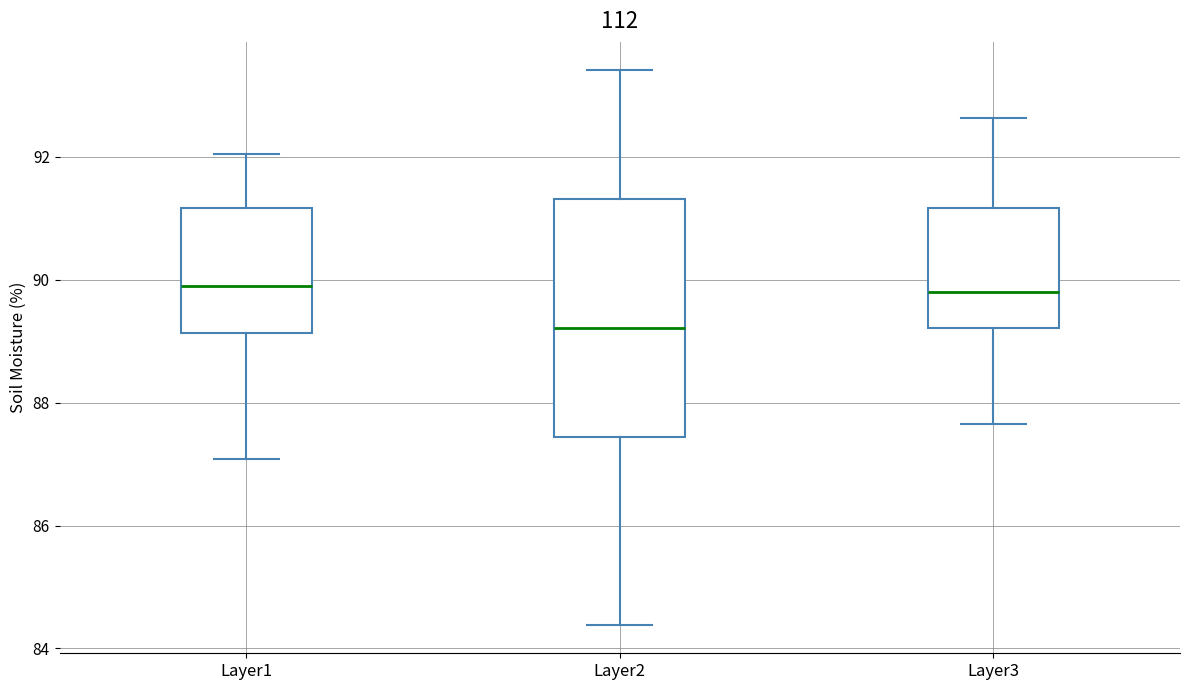

Which box is the tallest, from its lower edge to its upper edge?

Layer2